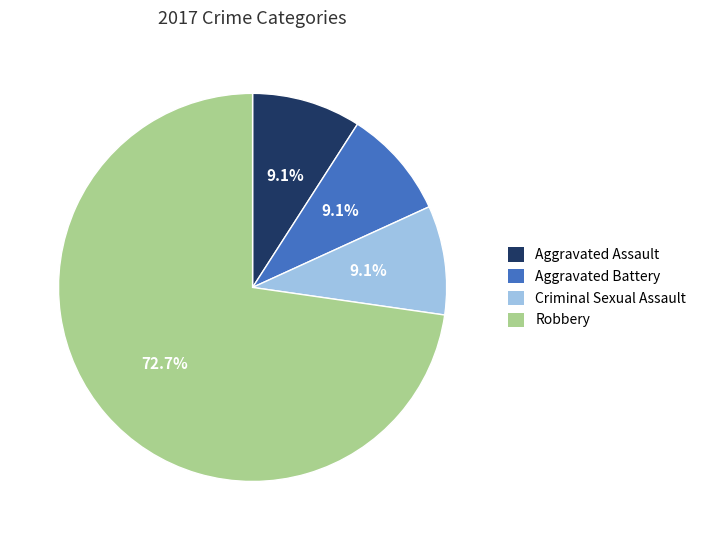

To the nearest percent, what portion does Robbery represent?

73%